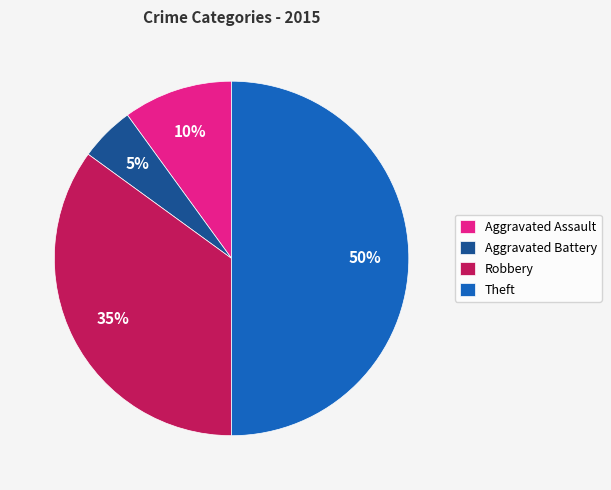

Which category has the biggest portion of the pie?

Theft